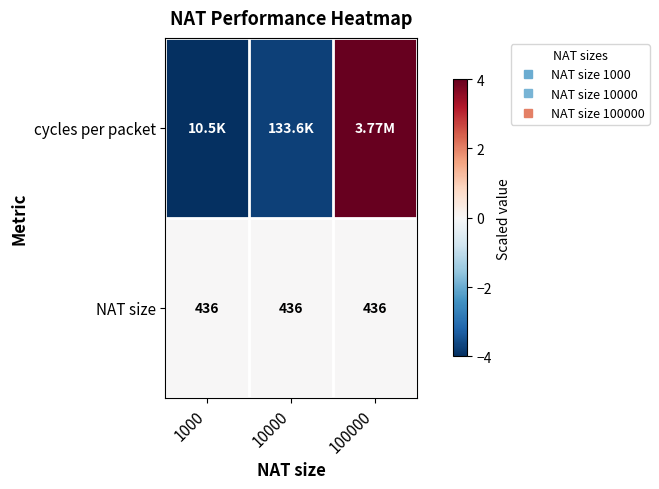

The cycles per packet series shows -3.7 at 10000. True or false?

True